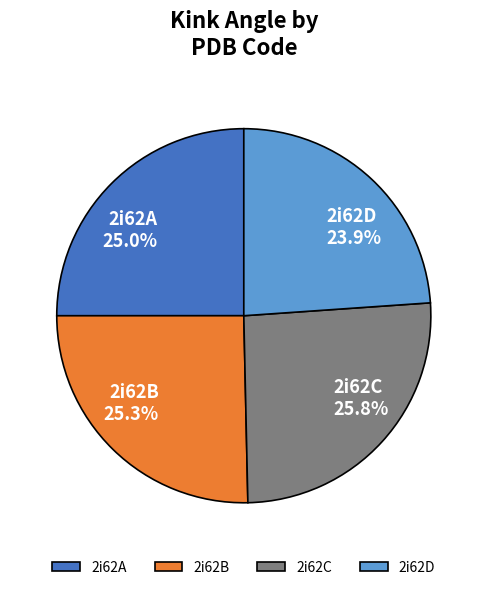

To the nearest percent, what is the average slice percentage?

25%